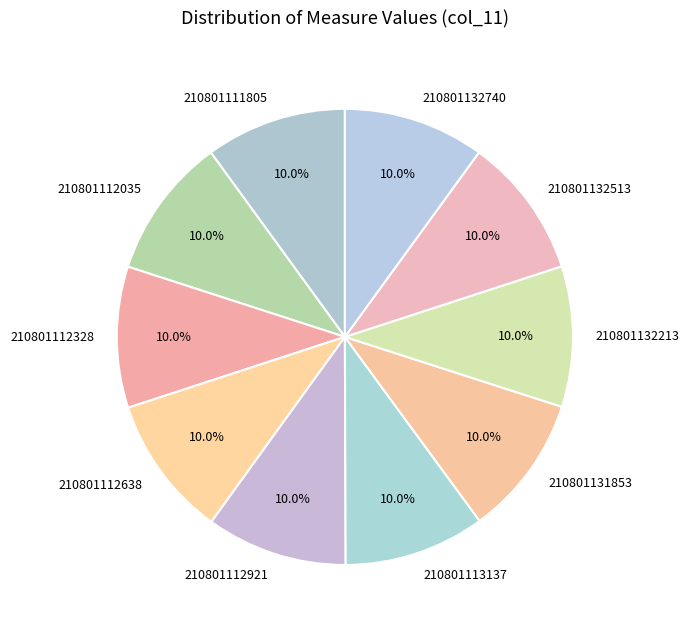

Count the number of slices in the pie.

10